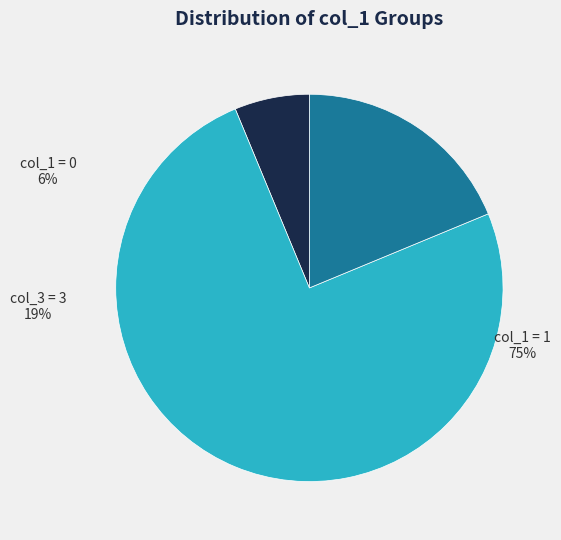

To the nearest percent, what is the difference between the largest and smallest slice percentages?

69%